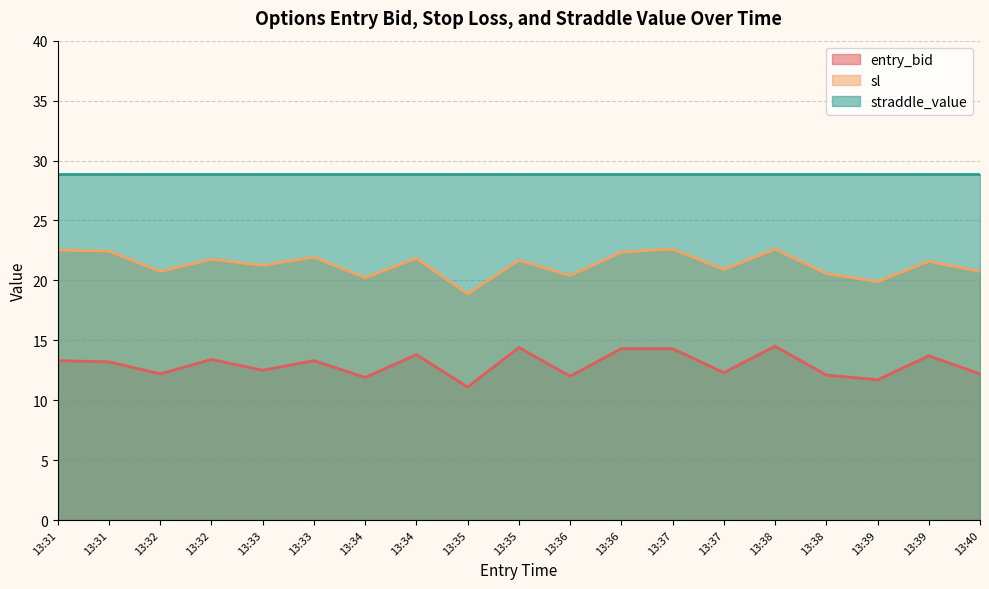

True or false: entry_bid and sl intersect in this chart.

False